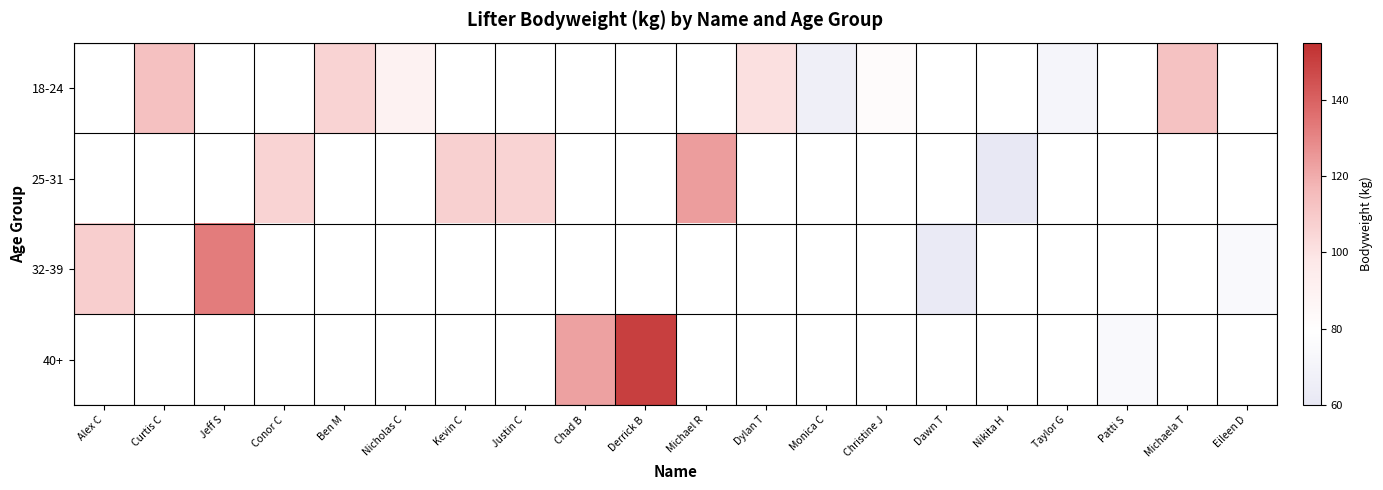

At which category does the chart reach its peak across all series?

Derrick B